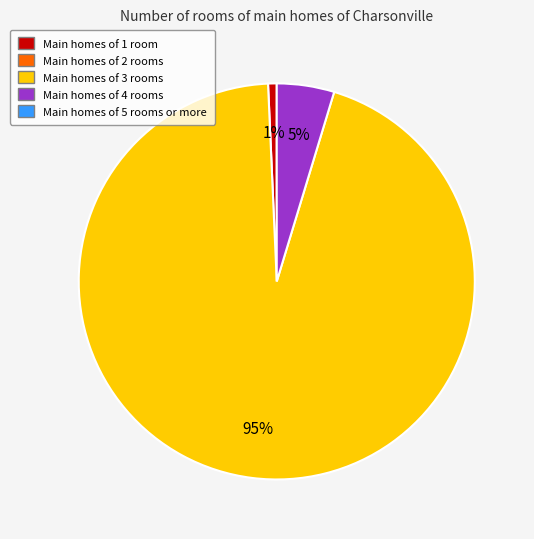

Does any single category account for the majority?

Yes